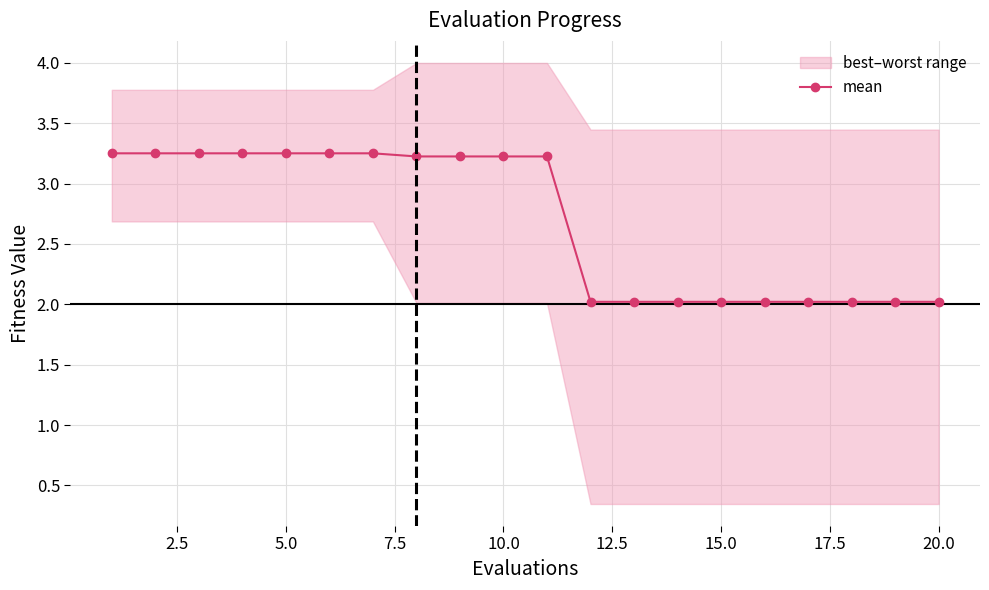

What is the value of the 13th point from the left?

2.0